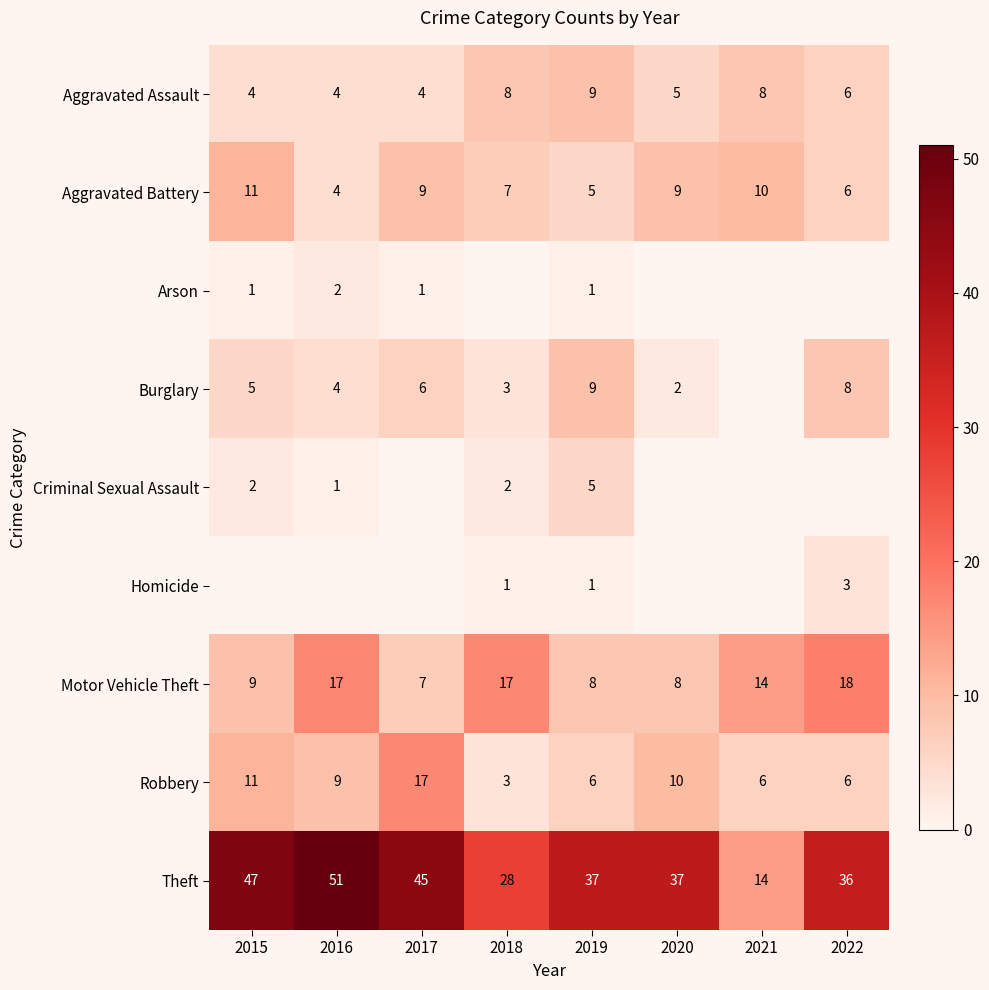

Between 2021 and 2020, which is larger?

2021